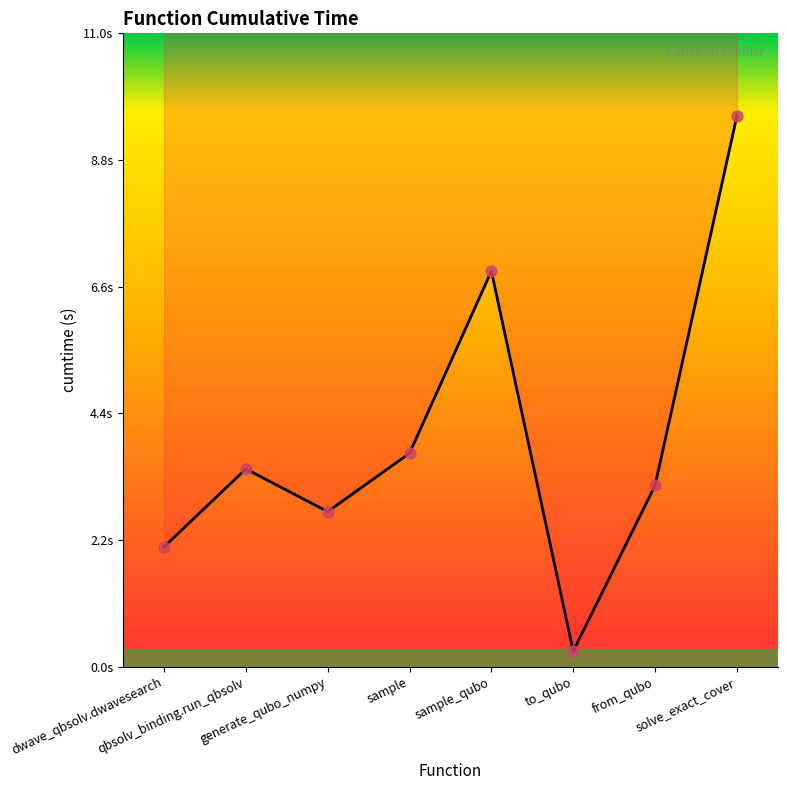

Which has a higher value, sample or solve_exact_cover?

solve_exact_cover